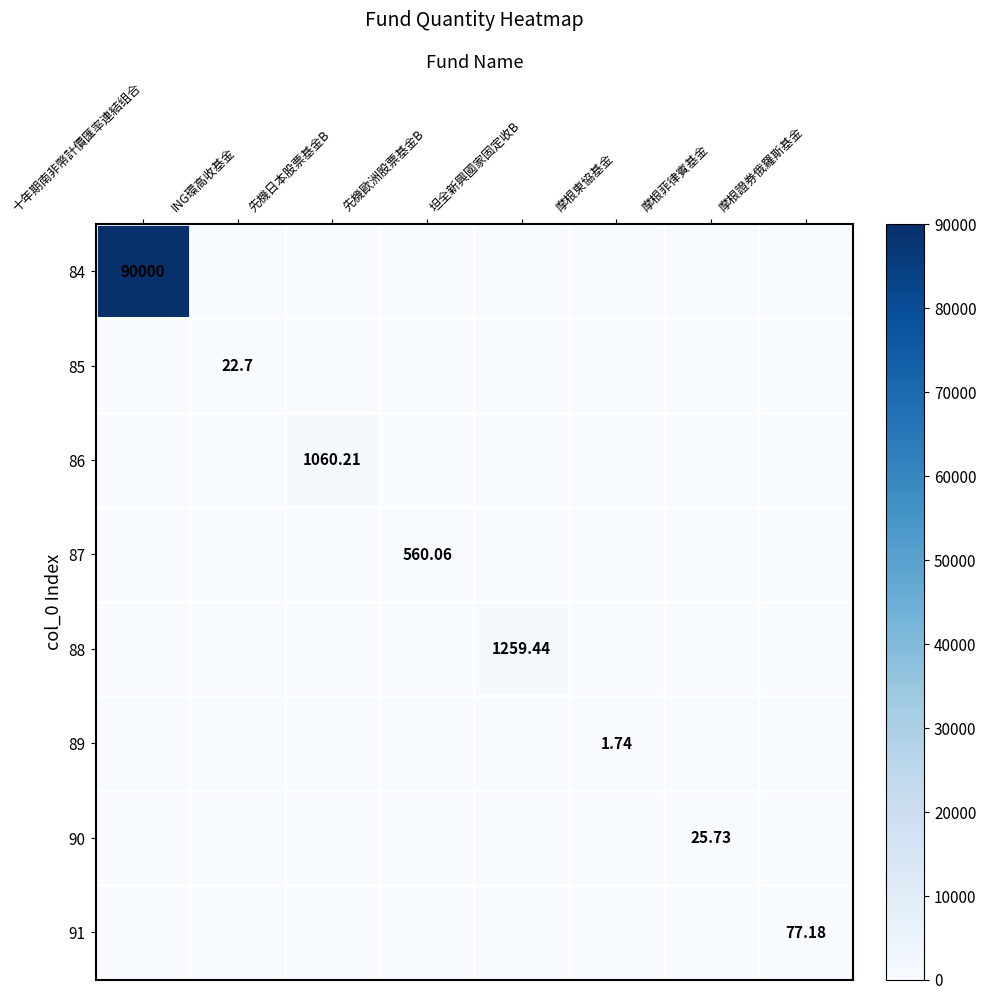

How many data points does each series have?

8